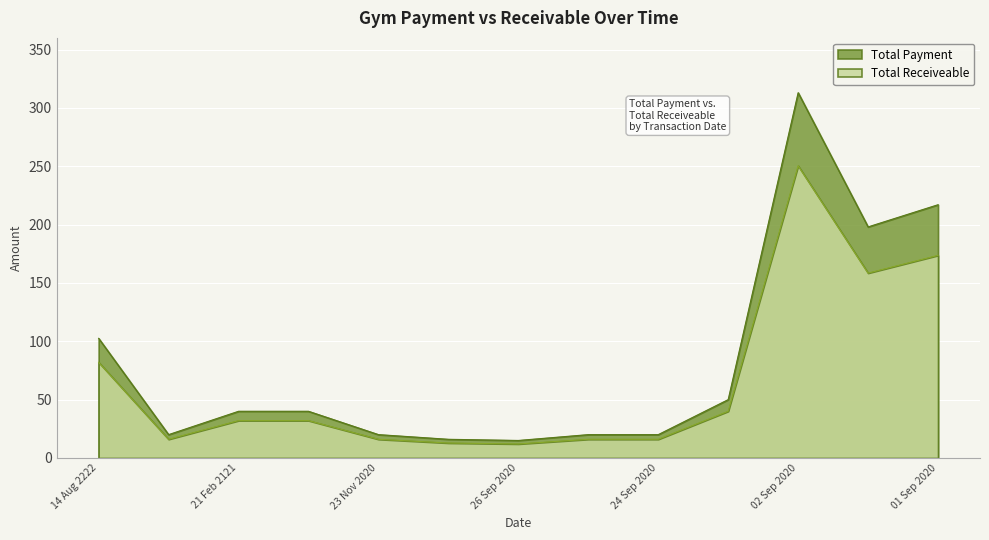

Which series has the widest spread of values?

Total Payment